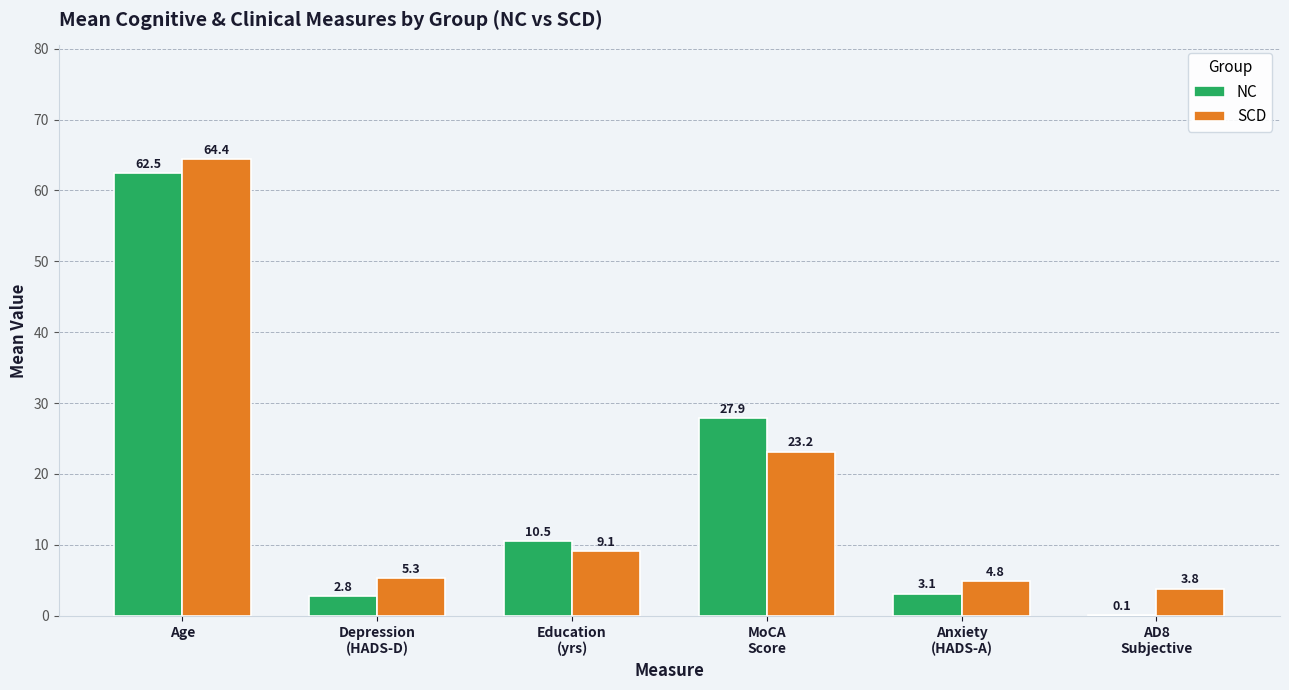

At which label does SCD first exceed 9?

Age